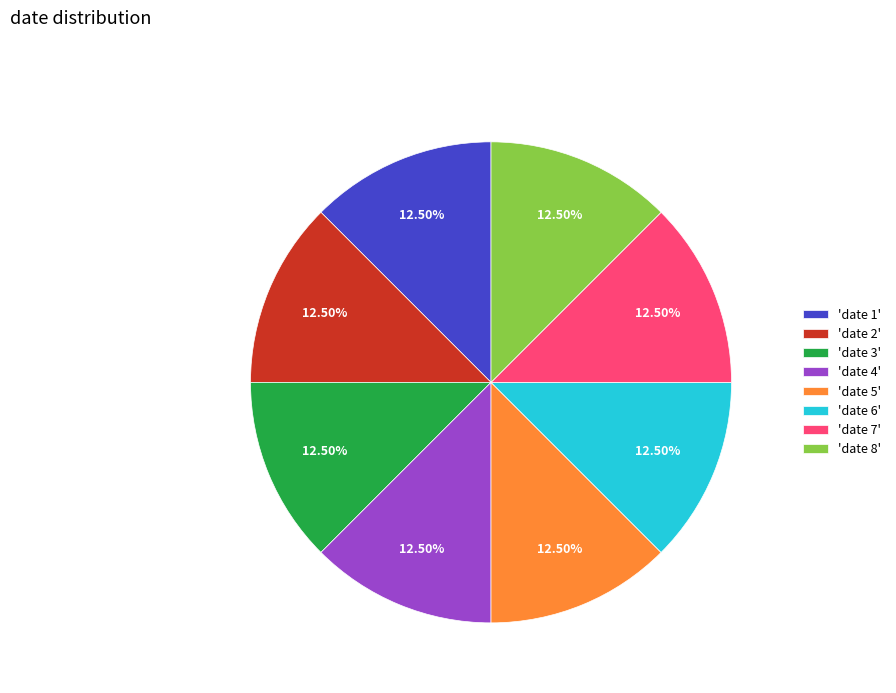

Is the sum of 'date 6' and 'date 2' greater than half?

No